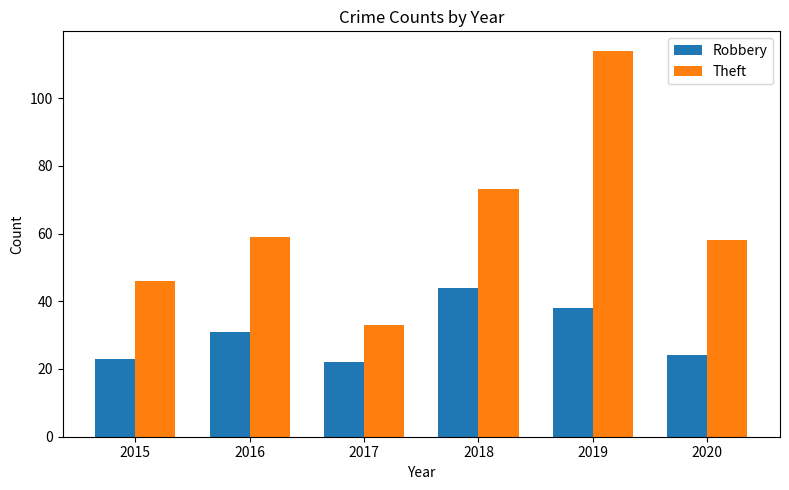

Reading left to right, transcribe all the data shown in this chart.

Robbery: 23	31	22	44	38	24
Theft: 46	59	33	73	114	58